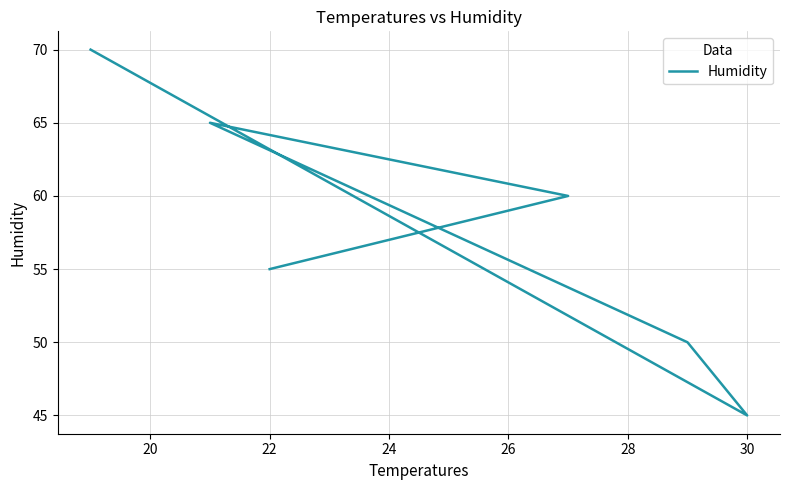

Reading right to left, what are all the values shown in this chart?

70	45	50	65	60	55